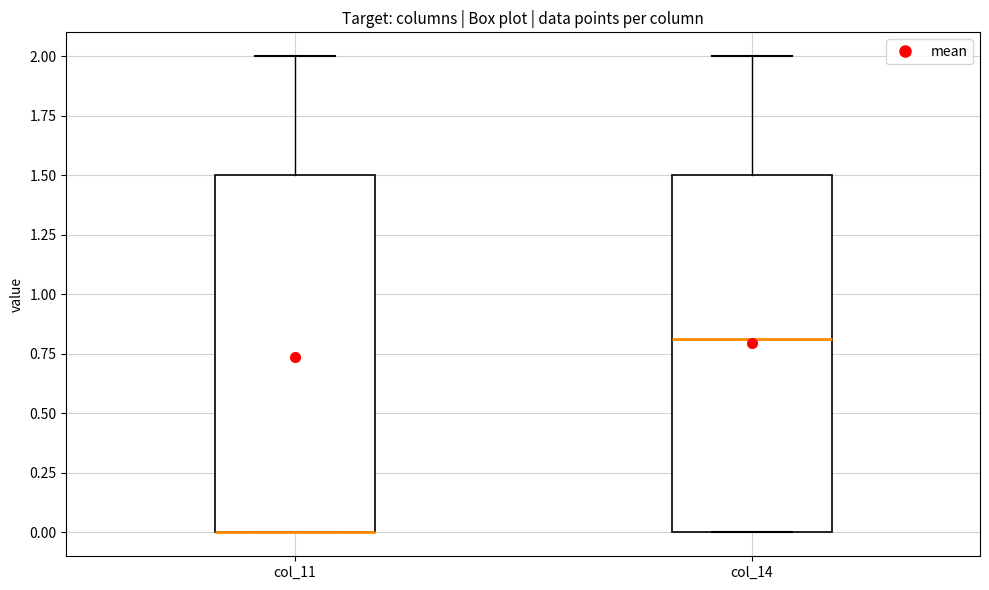

Reading left to right, read every box against the y-axis: the position of its median line, the range the box covers, and the ends of its whiskers. The values are not printed on the chart, so give them approximately, as read against the axis.

col_11: median 0.0 (drawn on the box's lower edge), box 0.0 to 1.5, whiskers 0.0 to 2.0
col_14: median 0.8, box 0.0 to 1.5, whiskers 0.0 to 2.0